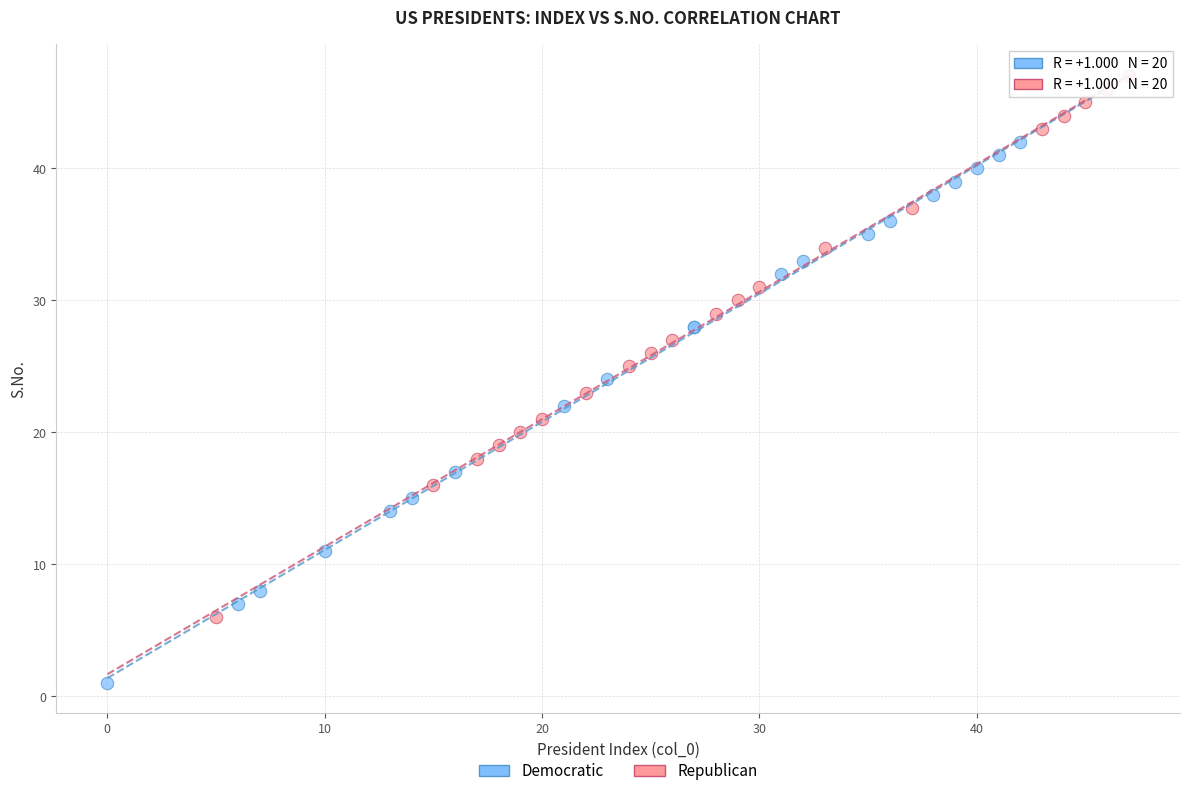

Which series contains the highest Y value?

Republican